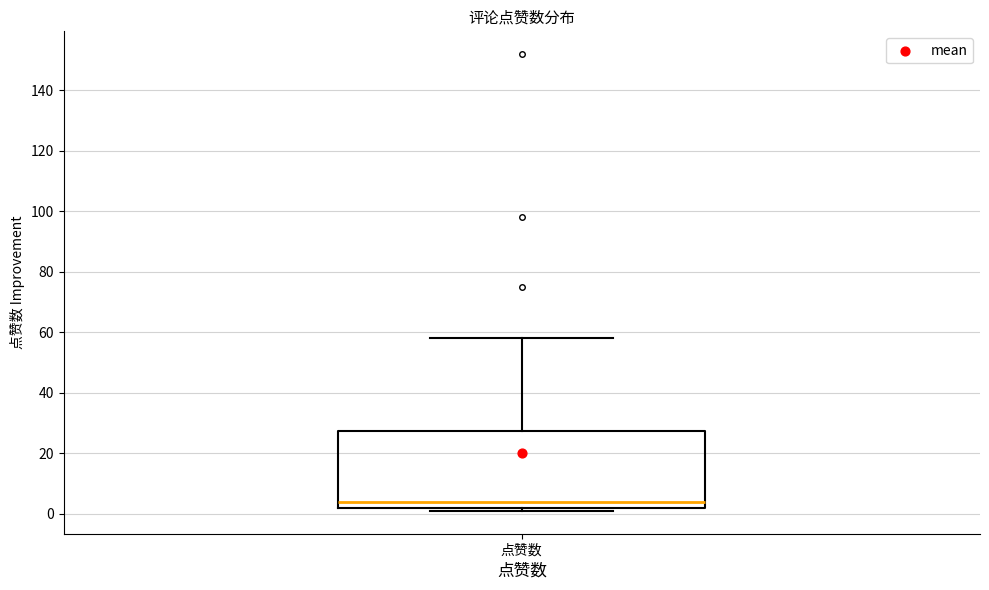

Read this box plot against the y-axis: the position of the median line, the range covered by the box, and the ends of both whiskers. The values are not printed on the chart, so give them approximately, as read against the axis.

median 4, box 2 to 28, whiskers 2 (just below the box's lower edge) to 58